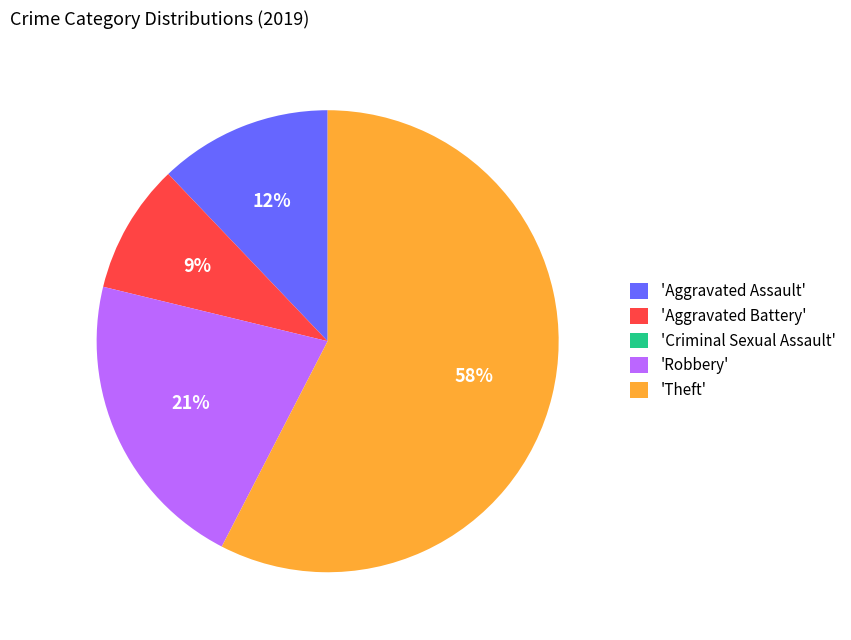

To the nearest percent, what is the difference between the 'Aggravated Battery' and 'Aggravated Assault' slice percentages?

3%